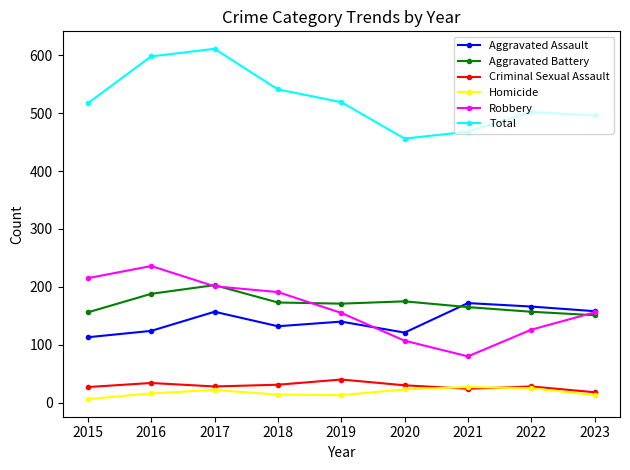

What is the difference between the highest and lowest values at 2020?

433